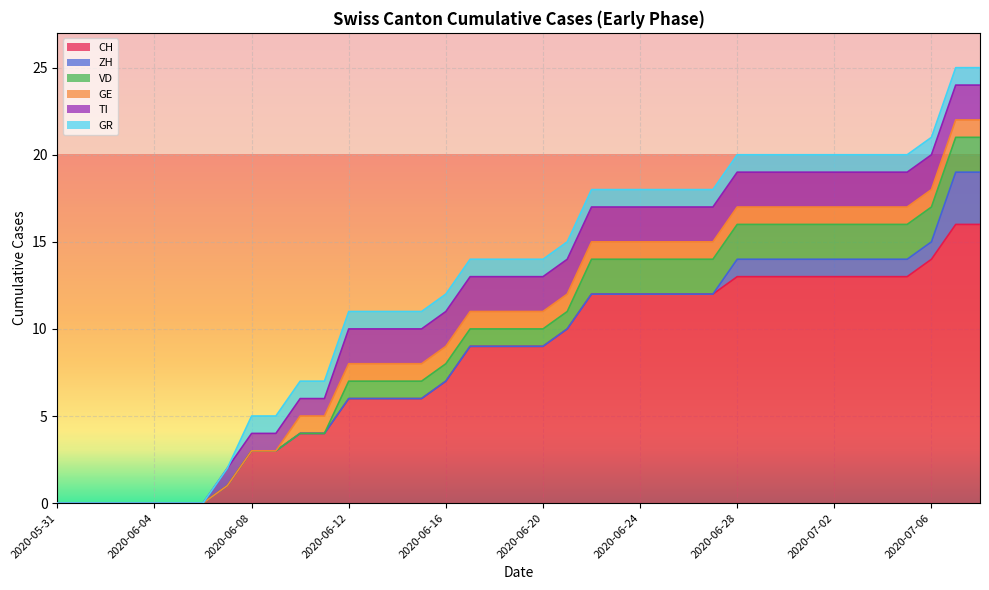

At how many categories does at least one series exceed 12?

11